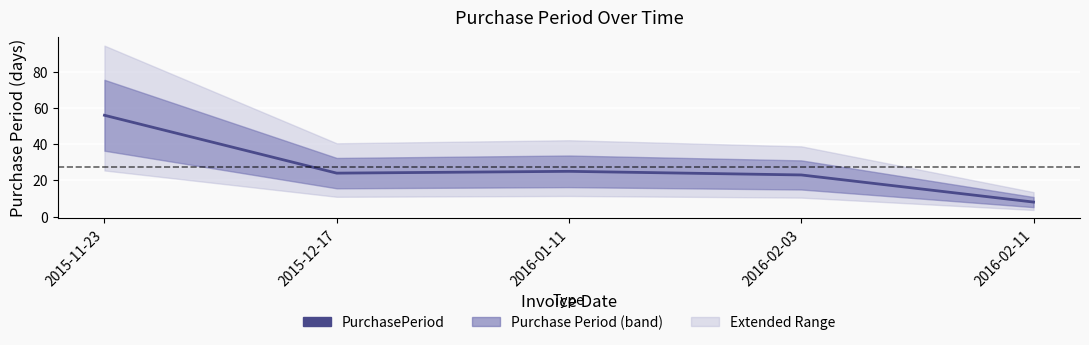

What is the label of the 5th point from the right?

2015-11-23